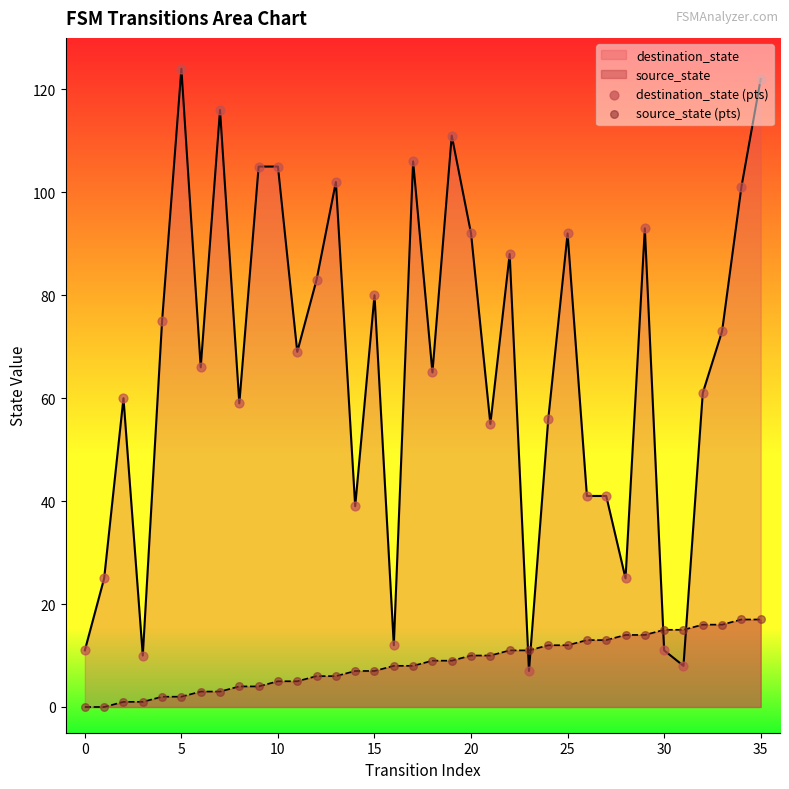

Which series has the widest spread of Y values?

destination_state (pts)